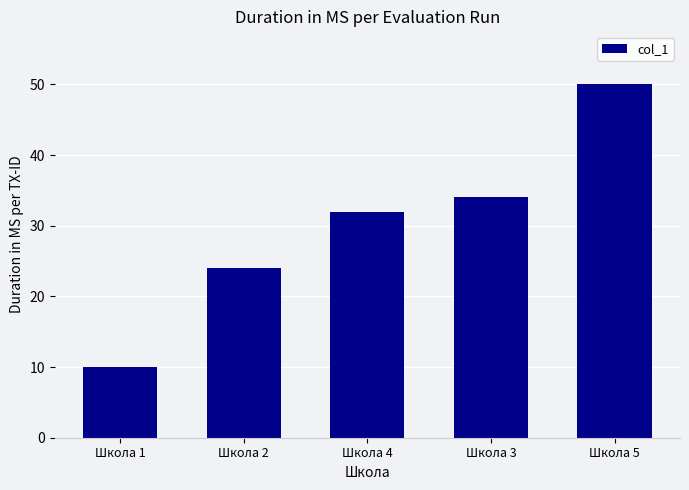

How many values are below 32?

2